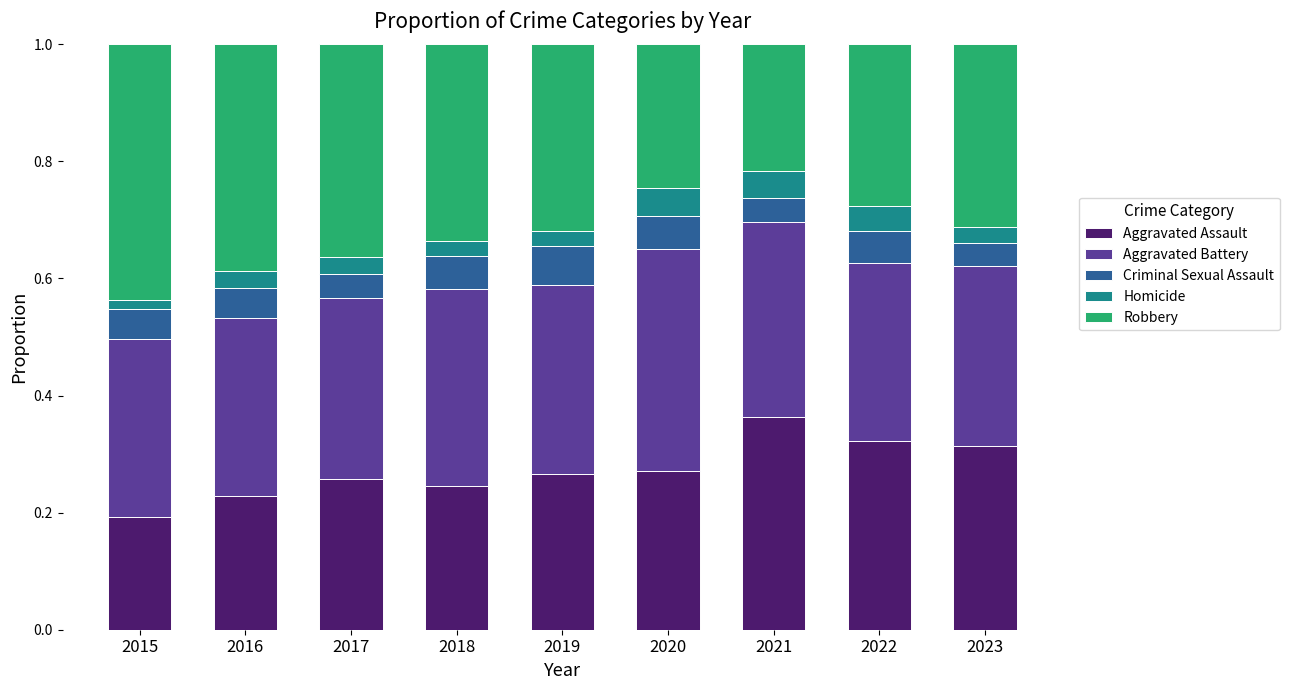

Which category has the lowest value in the Aggravated Assault series?

2015